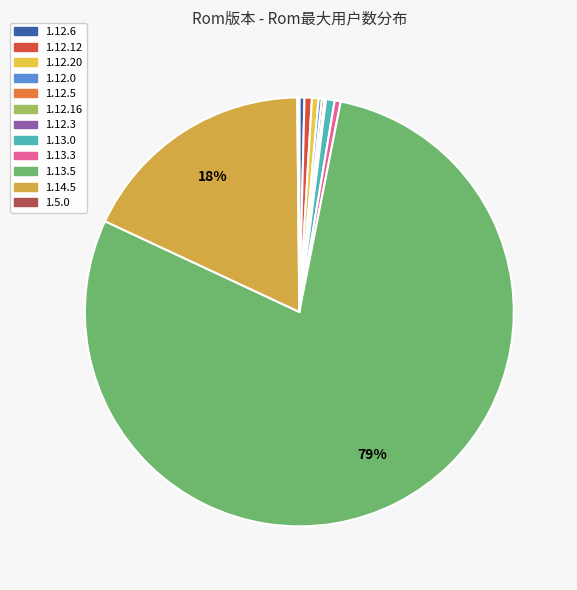

To the nearest percent, what is the average slice percentage?

8%